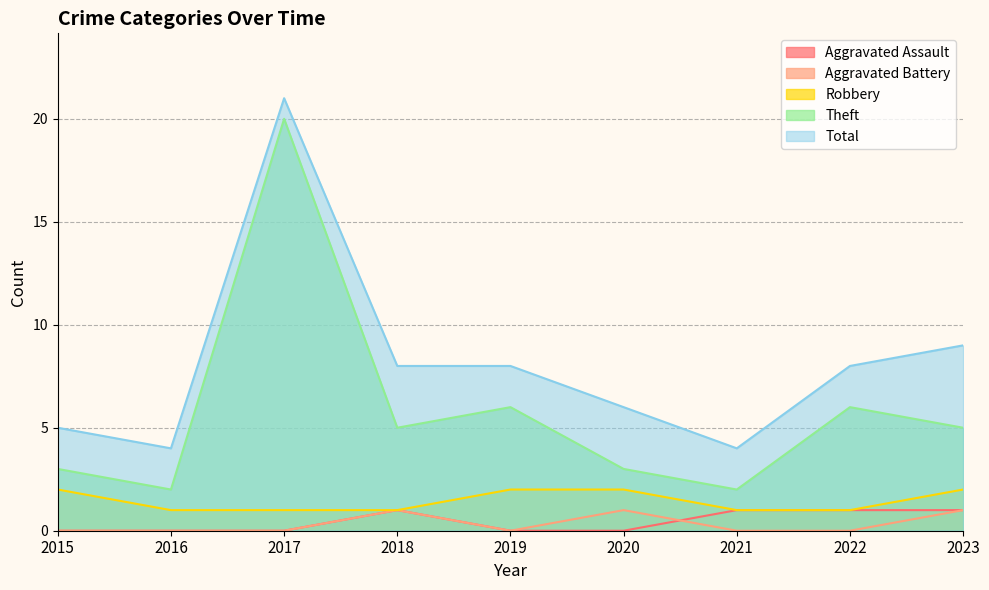

Which has a higher value, 2022 or 2020?

2022